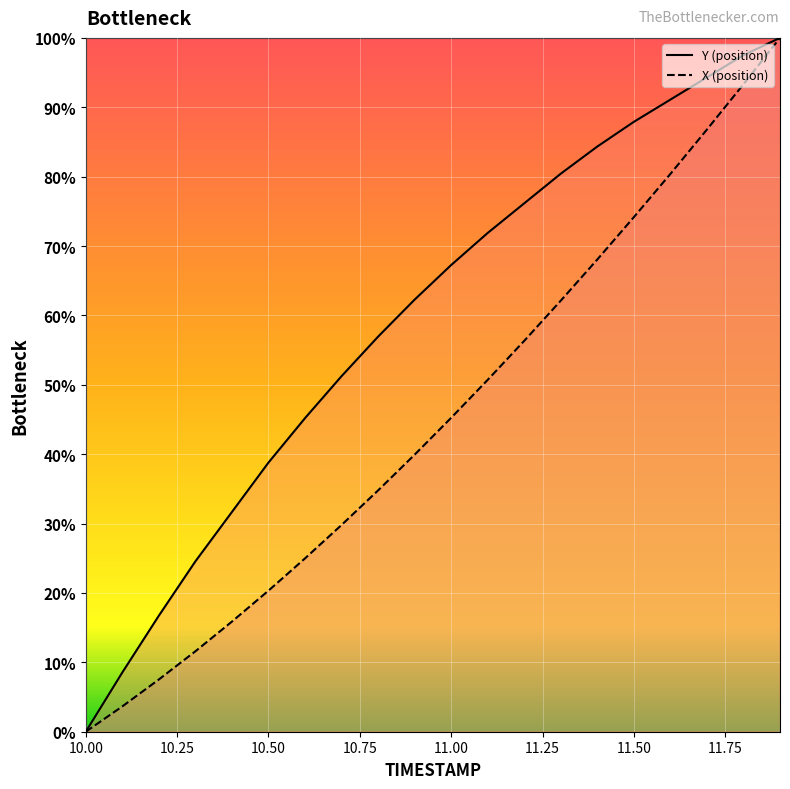

What is the difference between the second highest and minimum values in the Y (position) series?

97.5